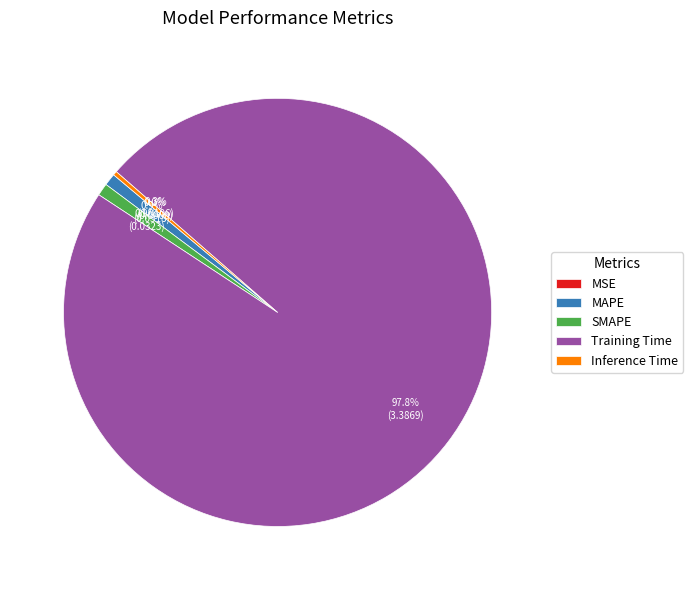

What portion of the pie excludes MAPE?

99.1%